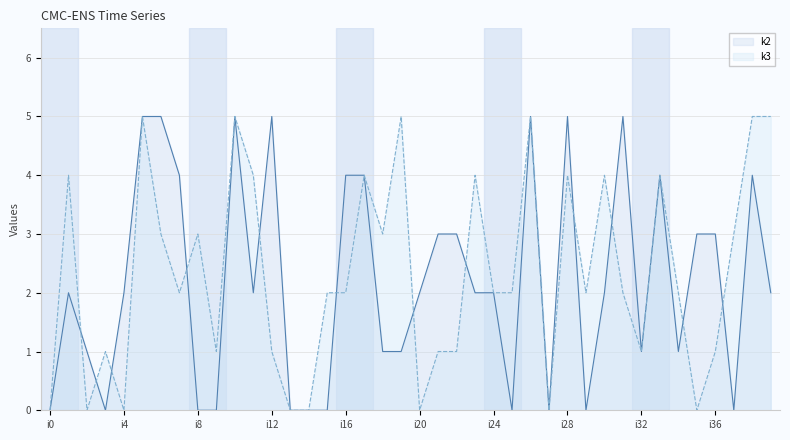

How many series are shown in this chart?

2